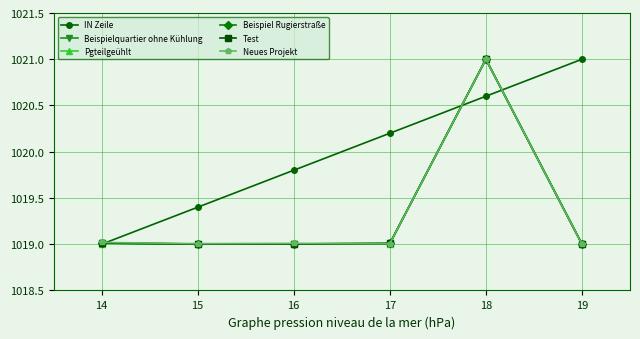

Reading left to right, what are all the values shown in this chart?

IN Zeile: 14=1019.0	15=1019.4	16=1019.8	17=1020.2	18=1020.6	19=1021.0
Beispielquartier ohne Kühlung: 14=1019.0	15=1019.0	16=1019.0	17=1019.0	18=1021.0	19=1019.0
Pgteilgeühlt: 14=1019.0	15=1019.0	16=1019.0	17=1019.0	18=1021.0	19=1019.0
Beispiel Rugierstraße: 14=1019.0	15=1019.0	16=1019.0	17=1019.0	18=1021.0	19=1019.0
Test: 14=1019.0	15=1019.0	16=1019.0	17=1019.0	18=1021.0	19=1019.0
Neues Projekt: 14=1019.0	15=1019.0	16=1019.0	17=1019.0	18=1021.0	19=1019.0